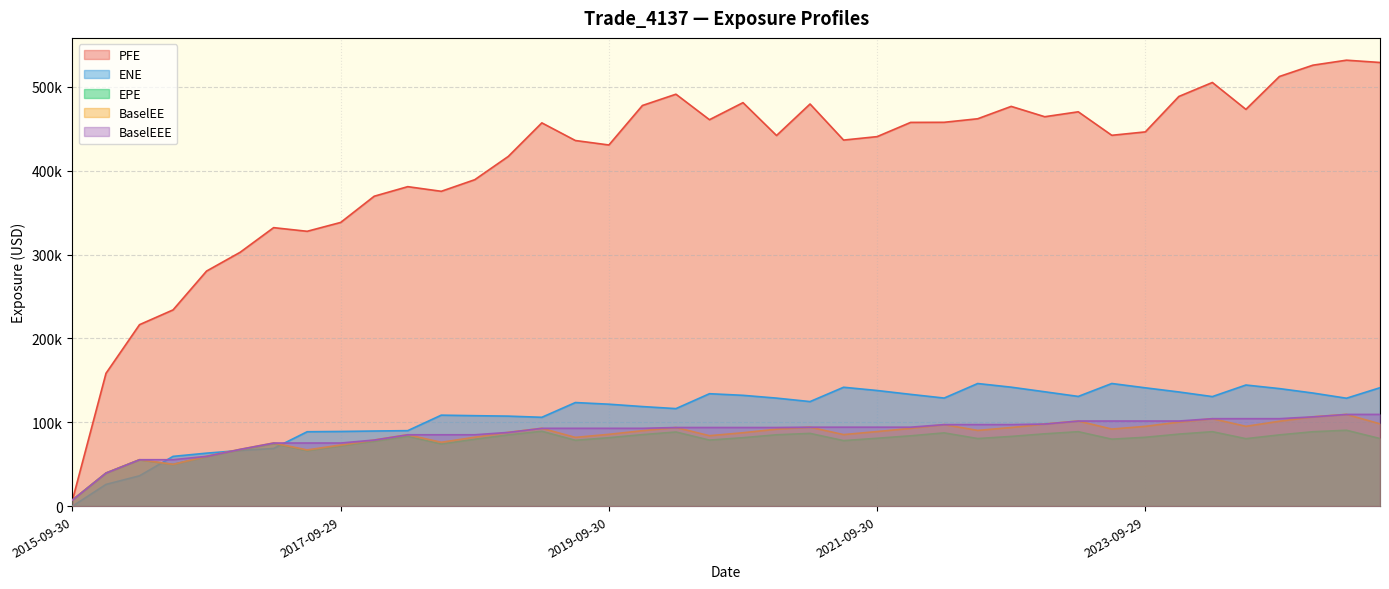

At which label does EPE first exceed 81664?

2018-03-29